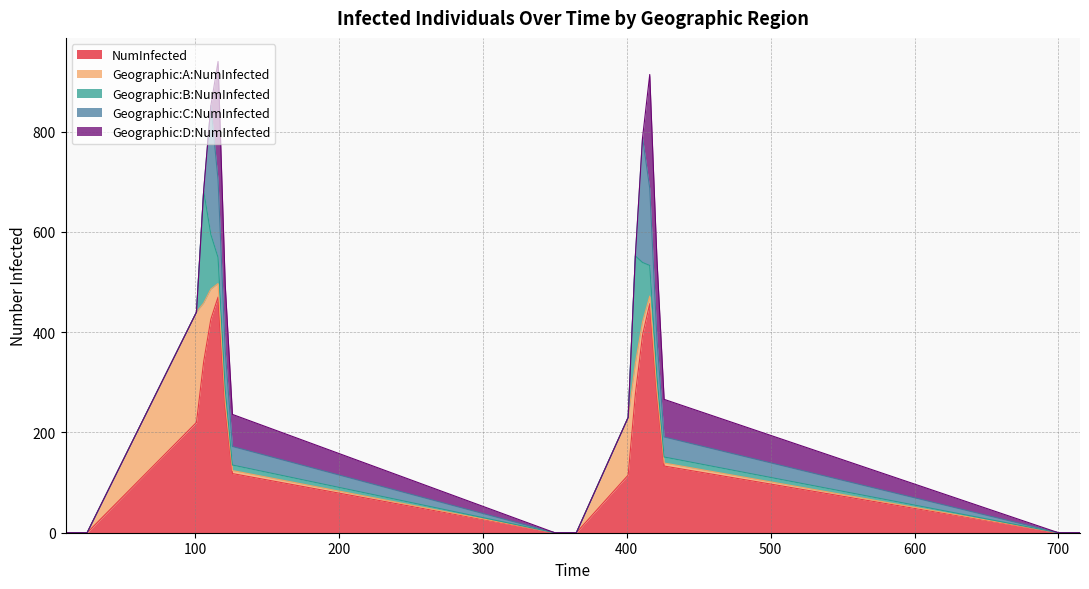

Where is Geographic:C:NumInfected nearest to the value 128?

416